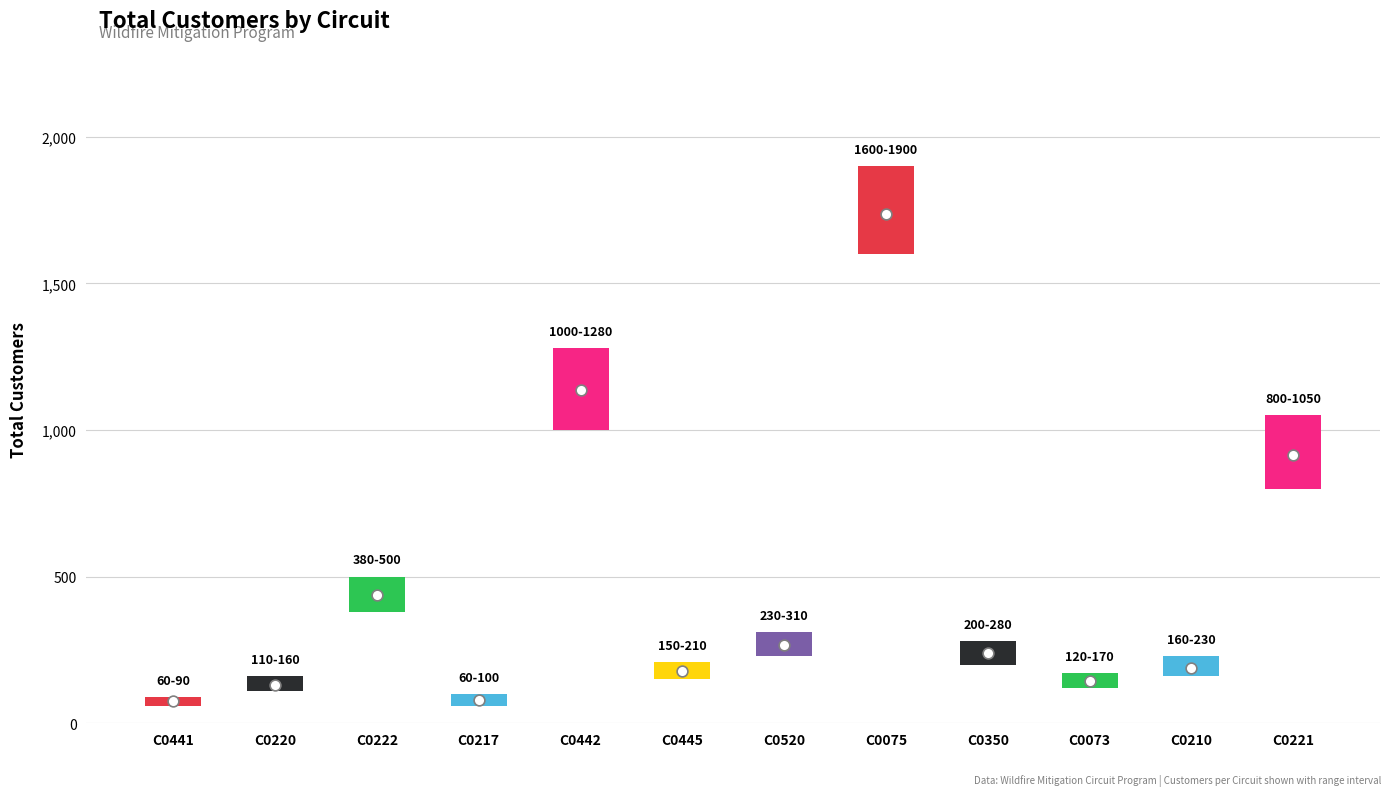

Between C0222 and C0442, which is larger?

C0442